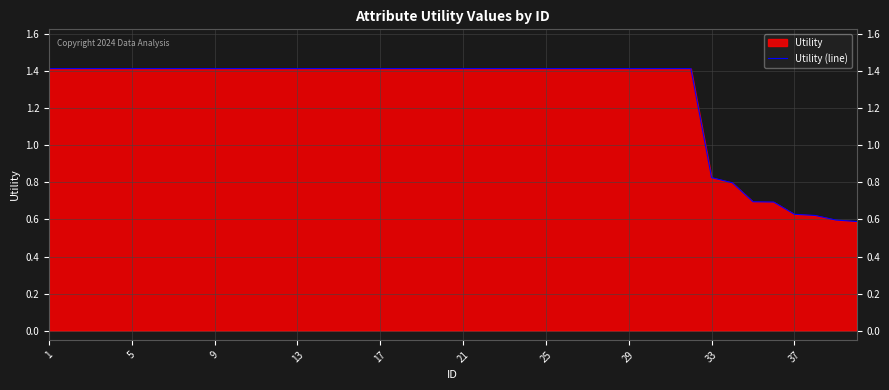

What is the greatest value displayed?

1.4